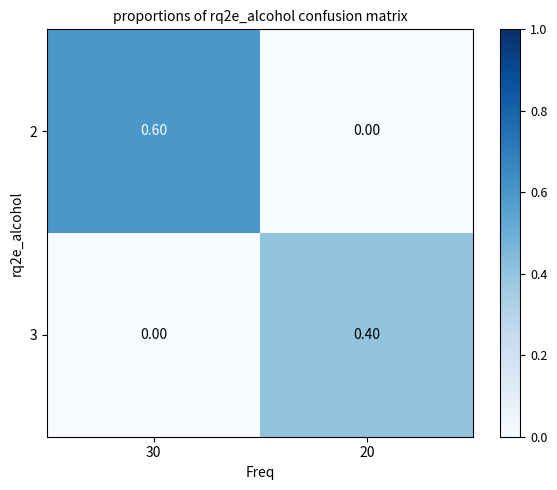

At which category is the sum across all series the highest?

30